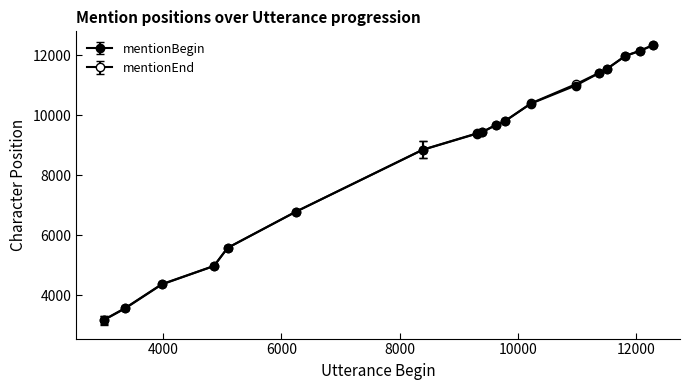

How many lines are shown in the chart?

2